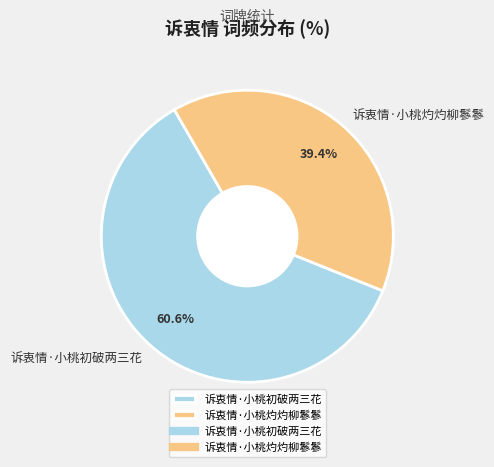

Which has a higher value, 诉衷情·小桃灼灼柳鬖鬖 or 诉衷情·小桃初破两三花?

诉衷情·小桃初破两三花